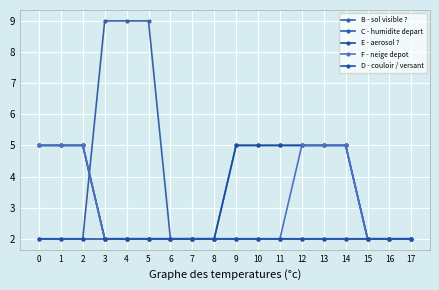

Does the chart have visible grid lines?

Yes